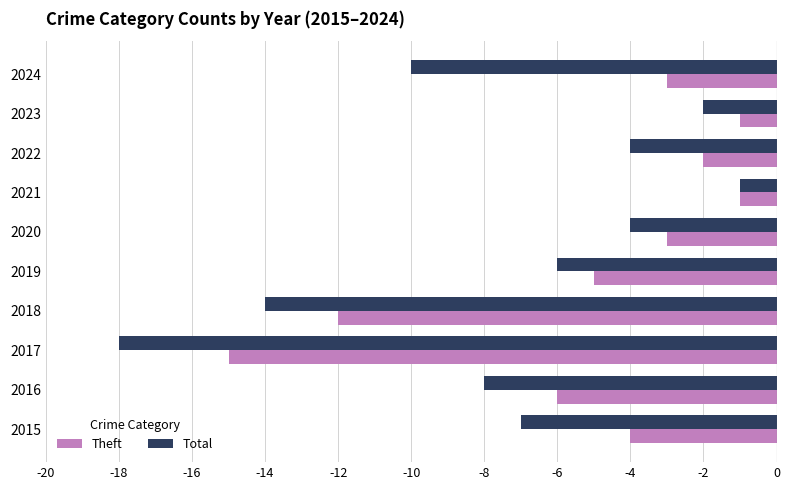

What is the sum of all Total values?

-74